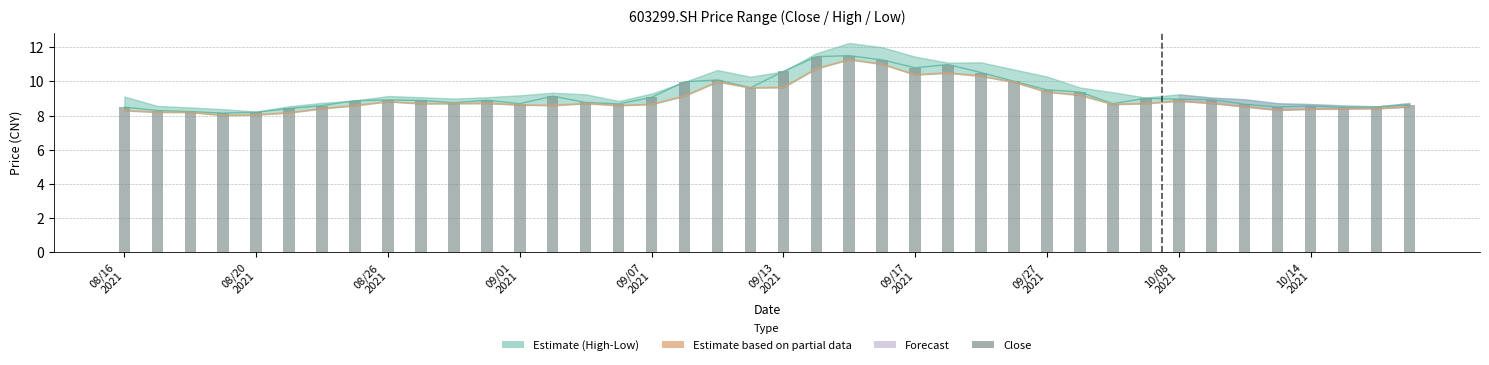

Does the chart contain stacked bars?

No